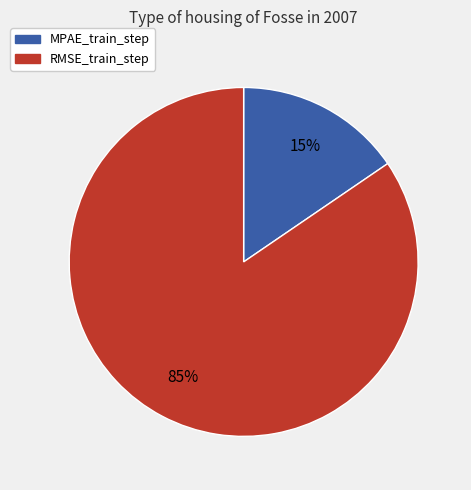

Which category has the smallest portion of the pie?

MPAE_train_step